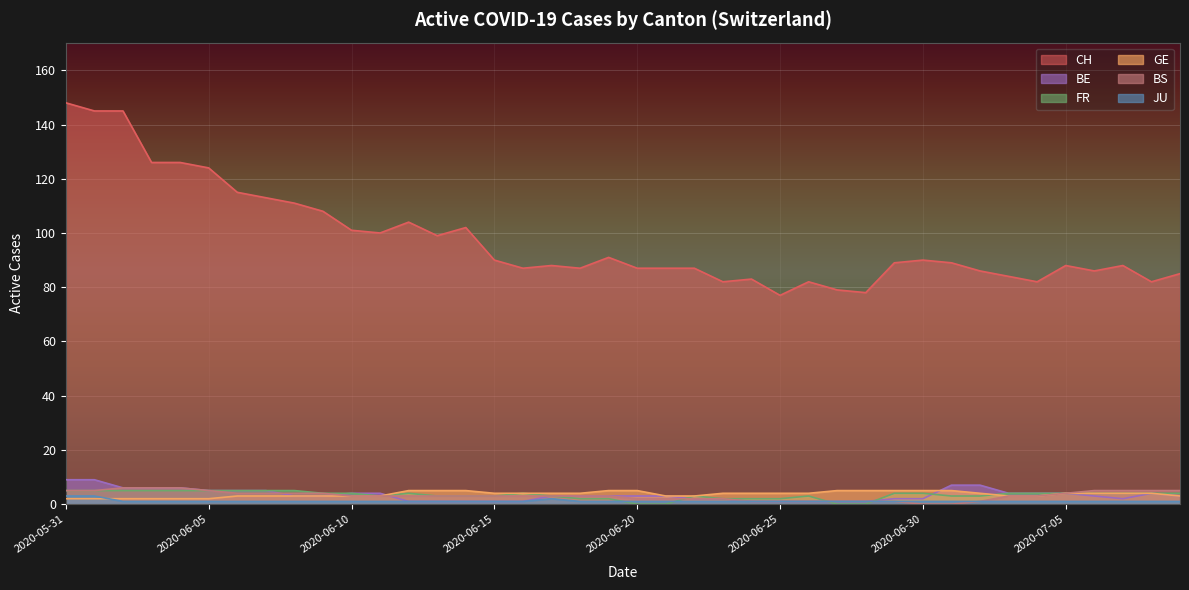

Reading left to right, transcribe all the data shown in this chart.

CH: 2020-05-31=148	2020-06-01=145	2020-06-02=145	2020-06-03=126	2020-06-04=126	2020-06-05=124	2020-06-06=115	2020-06-07=113	2020-06-08=111	2020-06-09=108	2020-06-10=101	2020-06-11=100	2020-06-12=104	2020-06-13=99	2020-06-14=102	2020-06-15=90	2020-06-16=87	2020-06-17=88	2020-06-18=87	2020-06-19=91	2020-06-20=87	2020-06-21=87	2020-06-22=87	2020-06-23=82	2020-06-24=83	2020-06-25=77	2020-06-26=82	2020-06-27=79	2020-06-28=78	2020-06-29=89	2020-06-30=90	2020-07-01=89	2020-07-02=86	2020-07-03=84	2020-07-04=82	2020-07-05=88	2020-07-06=86	2020-07-07=88	2020-07-08=82	2020-07-09=85
GE: 2020-05-31=2	2020-06-01=2	2020-06-02=2	2020-06-03=2	2020-06-04=2	2020-06-05=2	2020-06-06=3	2020-06-07=3	2020-06-08=3	2020-06-09=3	2020-06-10=3	2020-06-11=3	2020-06-12=5	2020-06-13=5	2020-06-14=5	2020-06-15=4	2020-06-16=4	2020-06-17=4	2020-06-18=4	2020-06-19=5	2020-06-20=5	2020-06-21=3	2020-06-22=3	2020-06-23=4	2020-06-24=4	2020-06-25=4	2020-06-26=4	2020-06-27=5	2020-06-28=5	2020-06-29=5	2020-06-30=5	2020-07-01=5	2020-07-02=4	2020-07-03=3	2020-07-04=3	2020-07-05=4	2020-07-06=4	2020-07-07=4	2020-07-08=4	2020-07-09=3
FR: 2020-05-31=5	2020-06-01=5	2020-06-02=5	2020-06-03=5	2020-06-04=5	2020-06-05=5	2020-06-06=5	2020-06-07=5	2020-06-08=5	2020-06-09=4	2020-06-10=4	2020-06-11=3	2020-06-12=4	2020-06-13=3	2020-06-14=3	2020-06-15=3	2020-06-16=4	2020-06-17=3	2020-06-18=2	2020-06-19=2	2020-06-20=0	2020-06-21=0	2020-06-22=3	2020-06-23=2	2020-06-24=2	2020-06-25=2	2020-06-26=3	2020-06-27=0	2020-06-28=0	2020-06-29=4	2020-06-30=4	2020-07-01=3	2020-07-02=3	2020-07-03=4	2020-07-04=4	2020-07-05=4	2020-07-06=4	2020-07-07=4	2020-07-08=4	2020-07-09=4
JU: 2020-05-31=3	2020-06-01=3	2020-06-02=1	2020-06-03=1	2020-06-04=1	2020-06-05=1	2020-06-06=1	2020-06-07=1	2020-06-08=1	2020-06-09=1	2020-06-10=1	2020-06-11=1	2020-06-12=1	2020-06-13=1	2020-06-14=1	2020-06-15=1	2020-06-16=1	2020-06-17=2	2020-06-18=1	2020-06-19=1	2020-06-20=1	2020-06-21=1	2020-06-22=1	2020-06-23=1	2020-06-24=1	2020-06-25=1	2020-06-26=1	2020-06-27=1	2020-06-28=1	2020-06-29=1	2020-06-30=1	2020-07-01=1	2020-07-02=1	2020-07-03=1	2020-07-04=1	2020-07-05=1	2020-07-06=1	2020-07-07=1	2020-07-08=1	2020-07-09=1
BE: 2020-05-31=9	2020-06-01=9	2020-06-02=6	2020-06-03=6	2020-06-04=6	2020-06-05=5	2020-06-06=5	2020-06-07=5	2020-06-08=3	2020-06-09=3	2020-06-10=4	2020-06-11=4	2020-06-12=1	2020-06-13=1	2020-06-14=1	2020-06-15=1	2020-06-16=1	2020-06-17=3	2020-06-18=3	2020-06-19=3	2020-06-20=3	2020-06-21=3	2020-06-22=2	2020-06-23=2	2020-06-24=1	2020-06-25=1	2020-06-26=1	2020-06-27=1	2020-06-28=1	2020-06-29=2	2020-06-30=2	2020-07-01=7	2020-07-02=7	2020-07-03=4	2020-07-04=4	2020-07-05=4	2020-07-06=3	2020-07-07=2	2020-07-08=4	2020-07-09=3
BS: 2020-05-31=5	2020-06-01=5	2020-06-02=6	2020-06-03=6	2020-06-04=6	2020-06-05=5	2020-06-06=4	2020-06-07=4	2020-06-08=4	2020-06-09=4	2020-06-10=3	2020-06-11=3	2020-06-12=3	2020-06-13=3	2020-06-14=3	2020-06-15=3	2020-06-16=3	2020-06-17=3	2020-06-18=3	2020-06-19=3	2020-06-20=2	2020-06-21=2	2020-06-22=2	2020-06-23=2	2020-06-24=1	2020-06-25=1	2020-06-26=1	2020-06-27=1	2020-06-28=1	2020-06-29=1	2020-06-30=0	2020-07-01=0	2020-07-02=1	2020-07-03=3	2020-07-04=3	2020-07-05=4	2020-07-06=5	2020-07-07=5	2020-07-08=5	2020-07-09=5